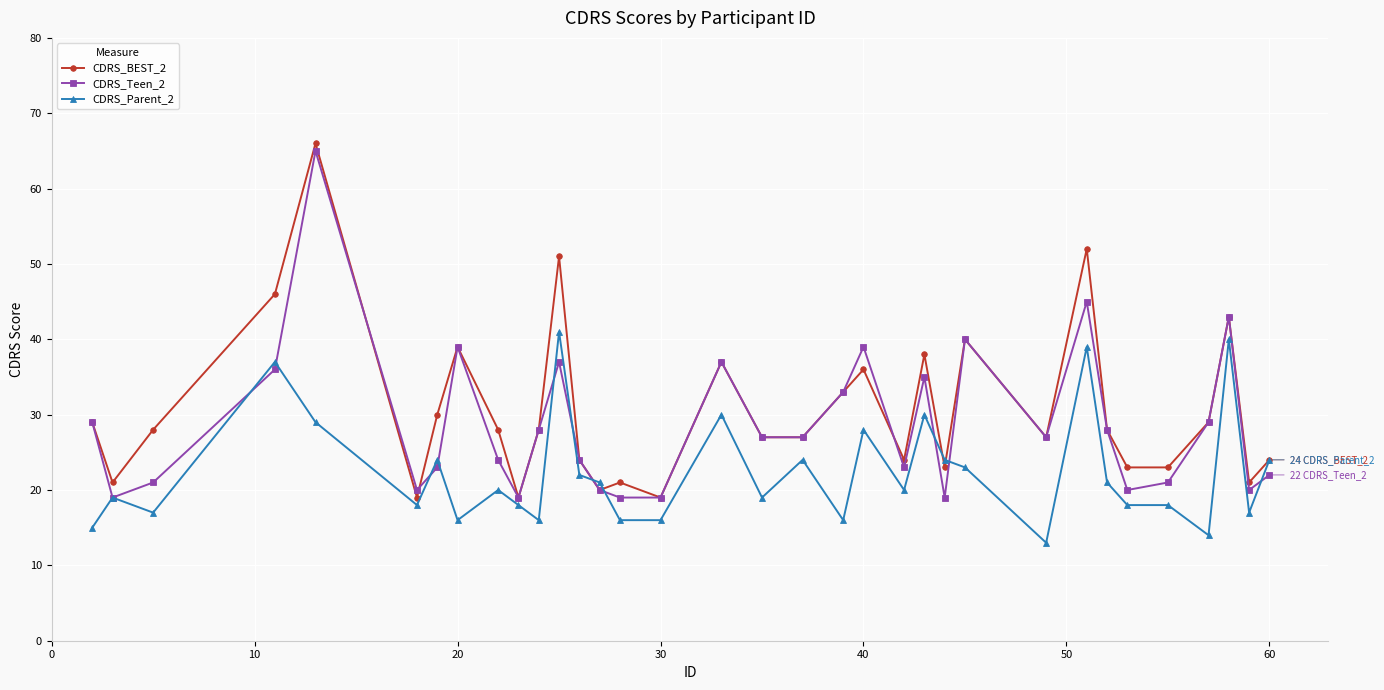

Is this an area chart (filled region under the line)?

No